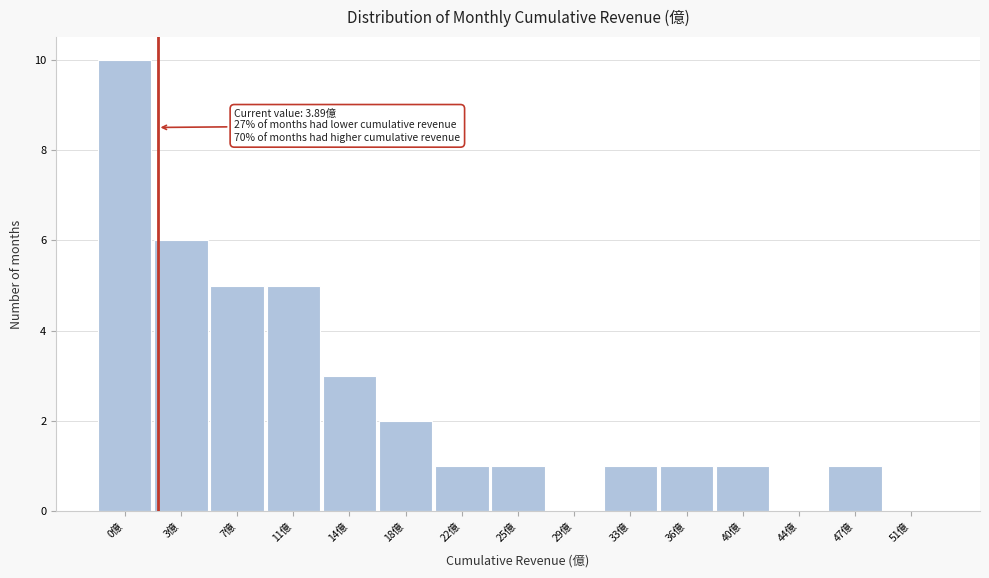

Reading left to right, extract all data points from this chart.

0億=10	3億=6	7億=5	11億=5	14億=3	18億=2	22億=1	25億=1	29億=0	33億=1	36億=1	40億=1	44億=0	47億=1	51億=0